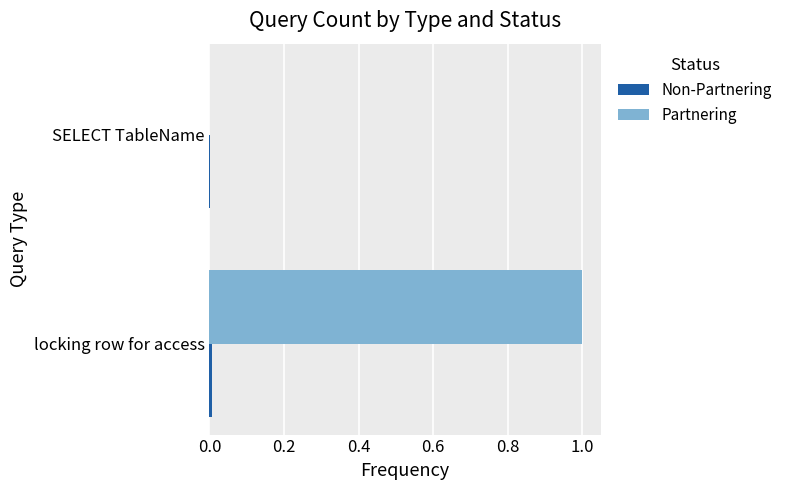

True or false: Partnering has a value of 0.5 at locking row for access.

False